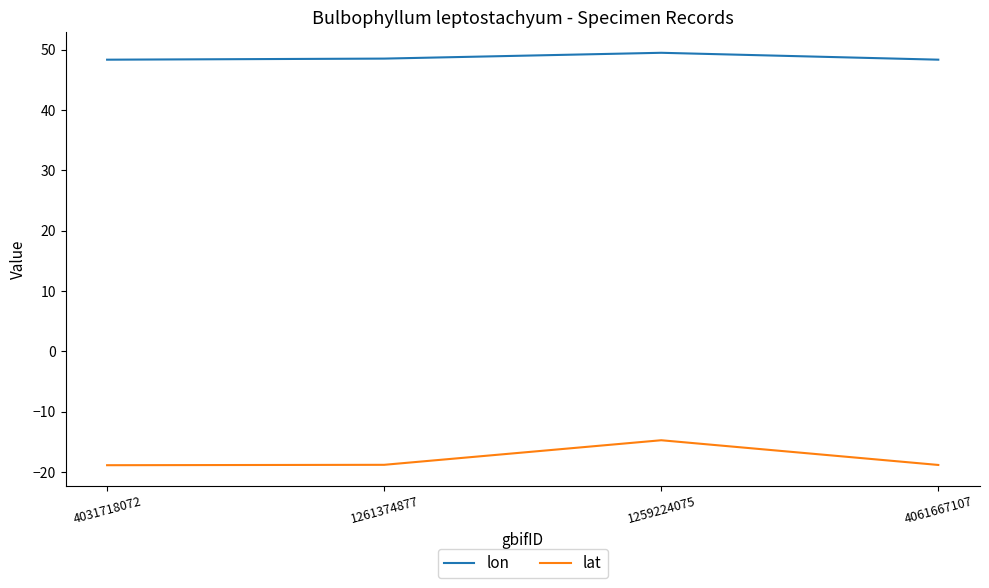

What is the difference between the maximum and second lowest values in the lon series?

1.1